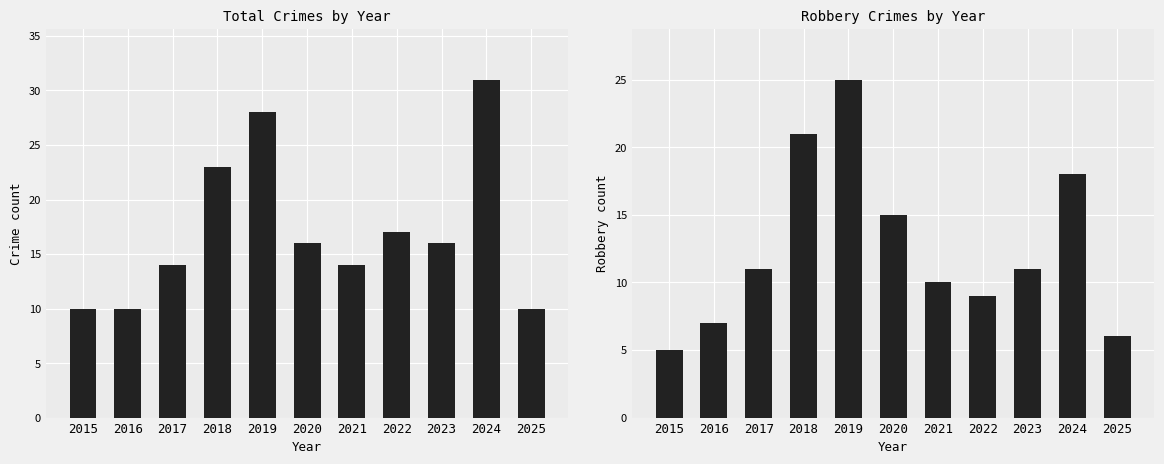

Reading left to right, list all the values displayed in this chart.

Total: 10	10	14	23	28	16	14	17	16	31	10
Robbery: 5	7	11	21	25	15	10	9	11	18	6